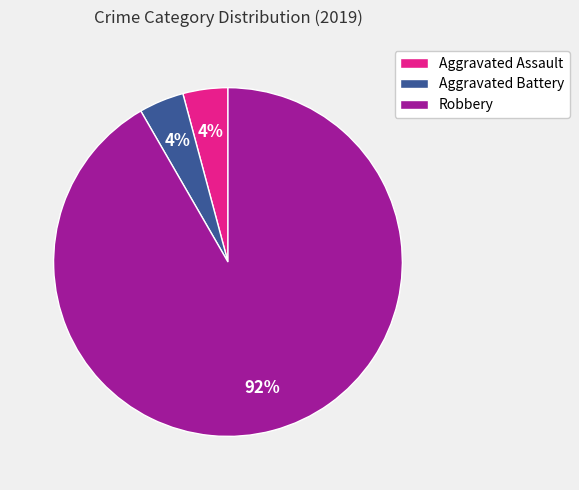

Combined, do Aggravated Assault and Aggravated Battery account for over 50%?

No